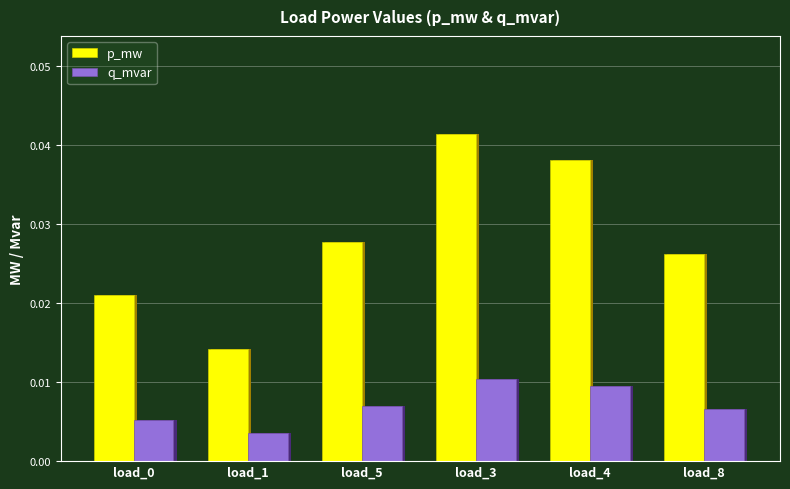

What is the label of the 1st bar from the right?

load_8